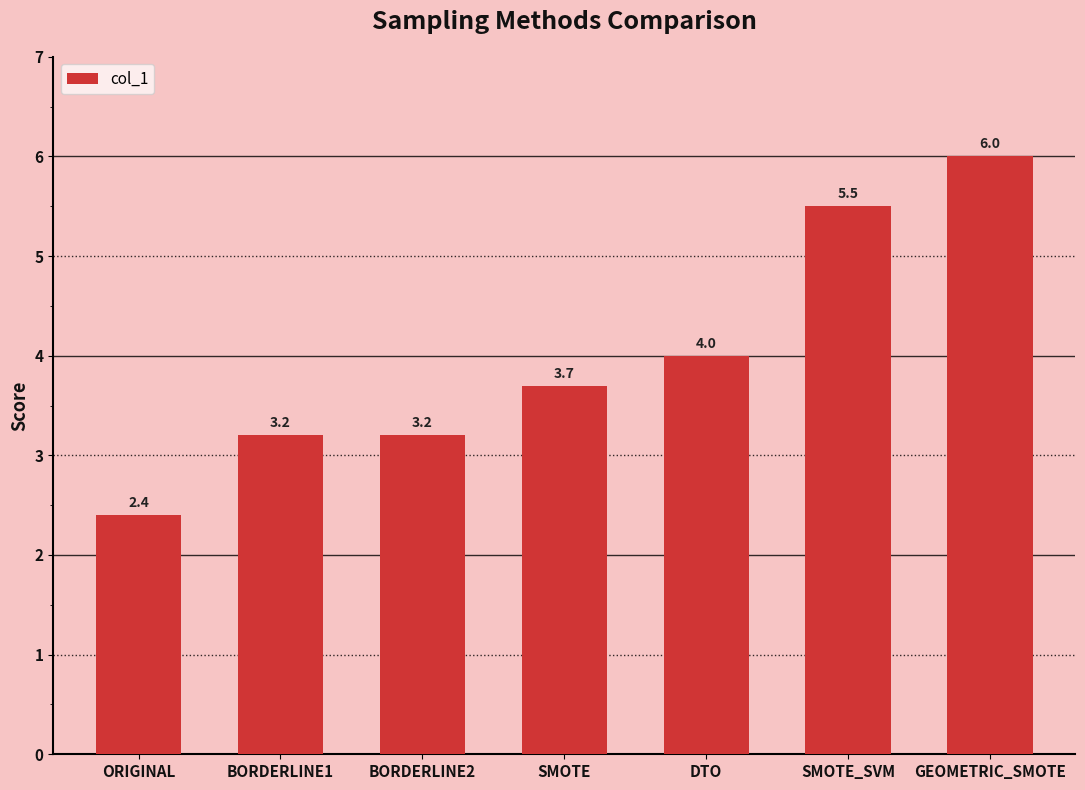

Read the value at SMOTE_SVM.

5.5